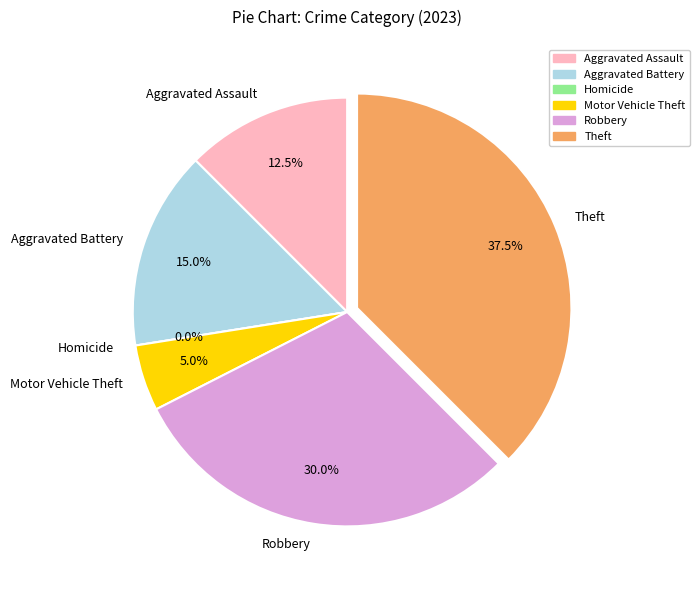

How much of the chart is everything except Robbery?

70.0%